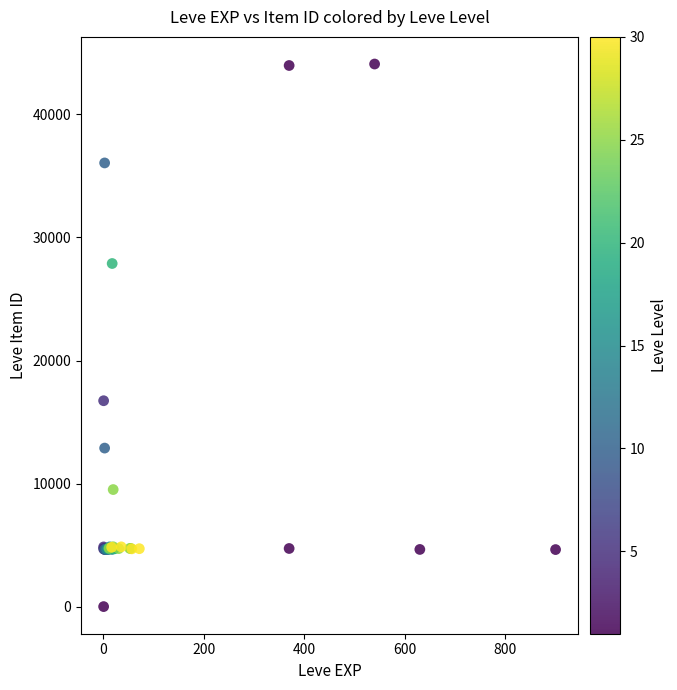

What Y value in the scatter plot is closest to 22050?

16734